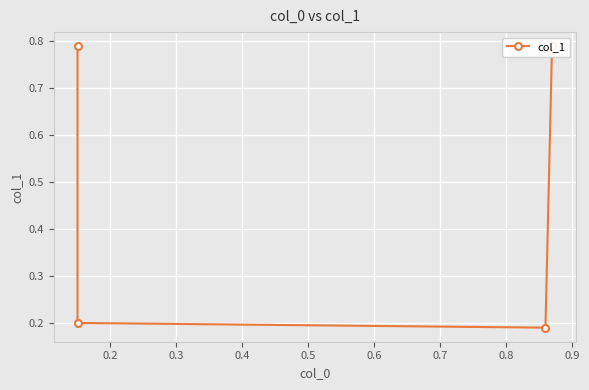

Is it true that the value at 0.1 is 1.4?

False